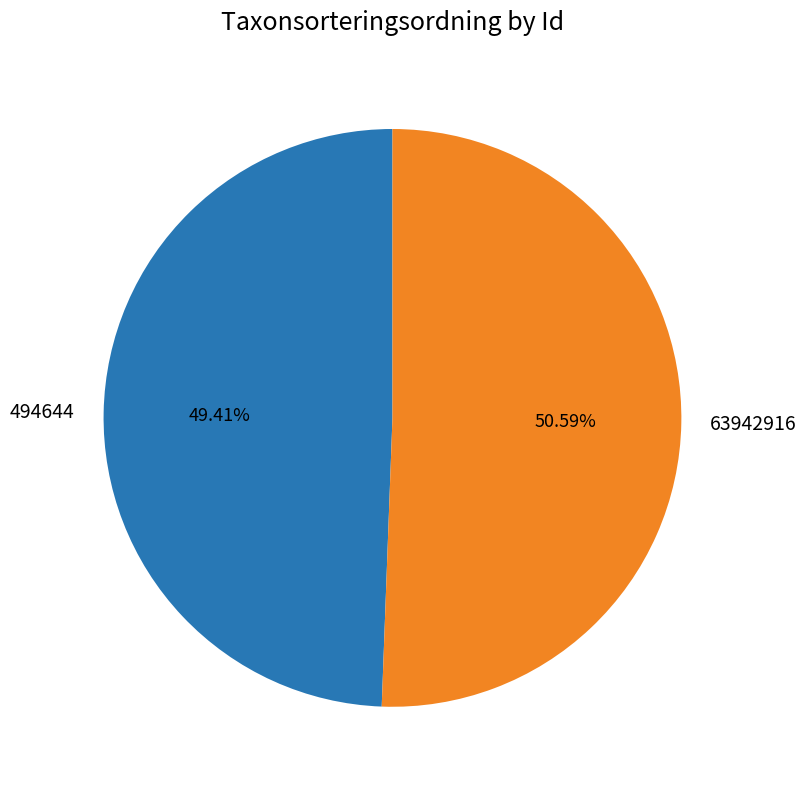

True or false: 63942916 accounts for 59% of the total.

False